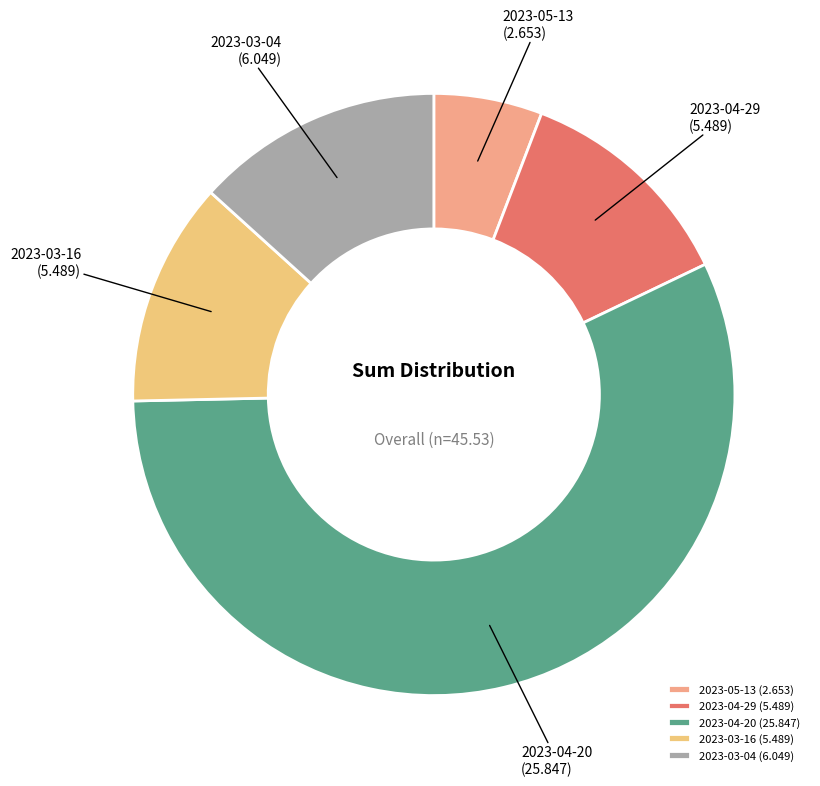

Do 2023-04-29 (5.489) and 2023-03-16 (5.489) together represent more than half of the pie?

No